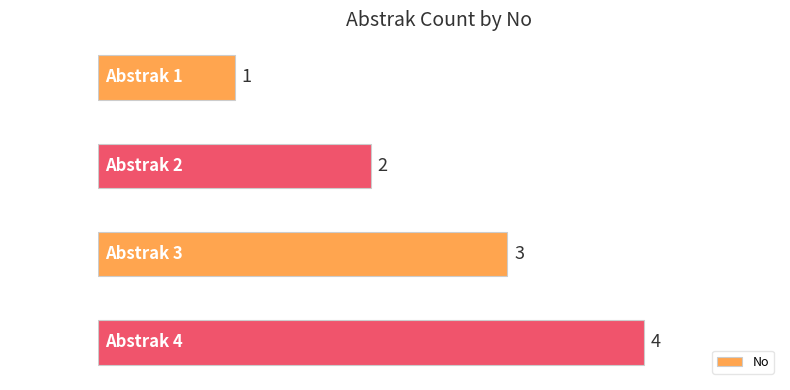

Between Abstrak 3 and Abstrak 1, which is larger?

Abstrak 3